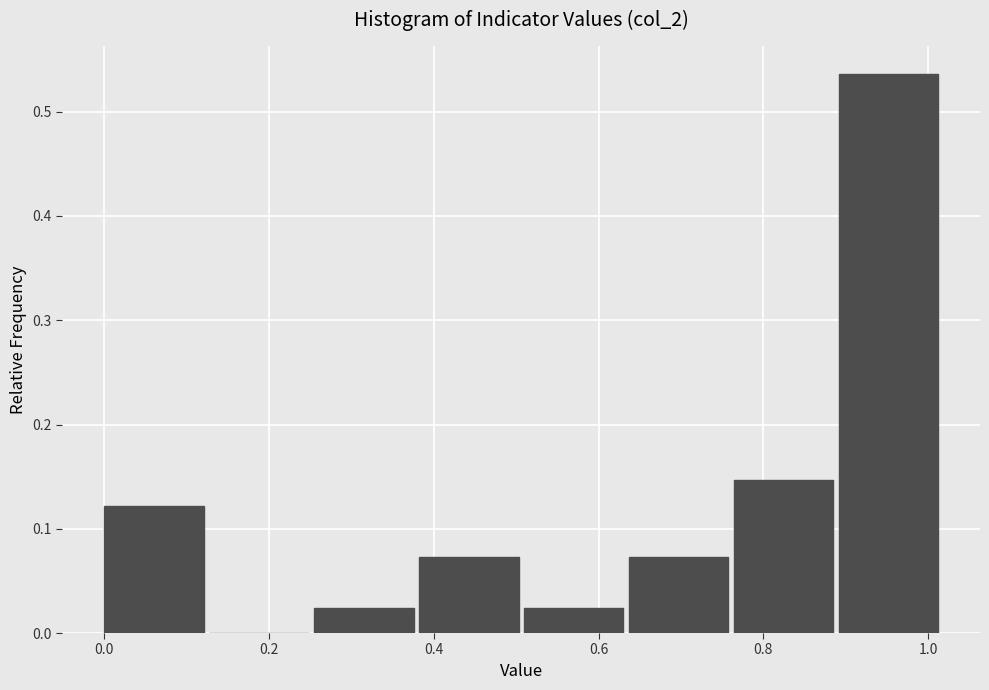

Reading left to right, transcribe this chart: for each bar, give the range it covers on the x-axis and its height. Neither the bar edges nor the heights are printed on the chart, so give them approximately, as read against the axes.

0.00 to 0.12: 0.12
0.12 to 0.26: 0
0.26 to 0.38: 0.02
0.38 to 0.50: 0.07
0.50 to 0.64: 0.02
0.64 to 0.76: 0.07
0.76 to 0.90: 0.15
0.90 to 1.02: 0.54